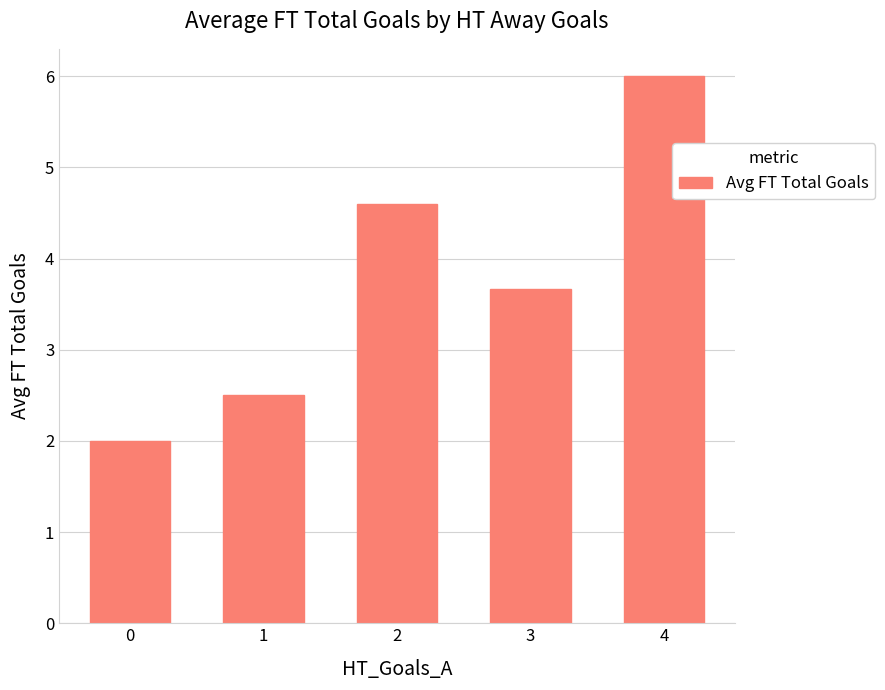

What is the difference between the maximum and minimum values?

4.0